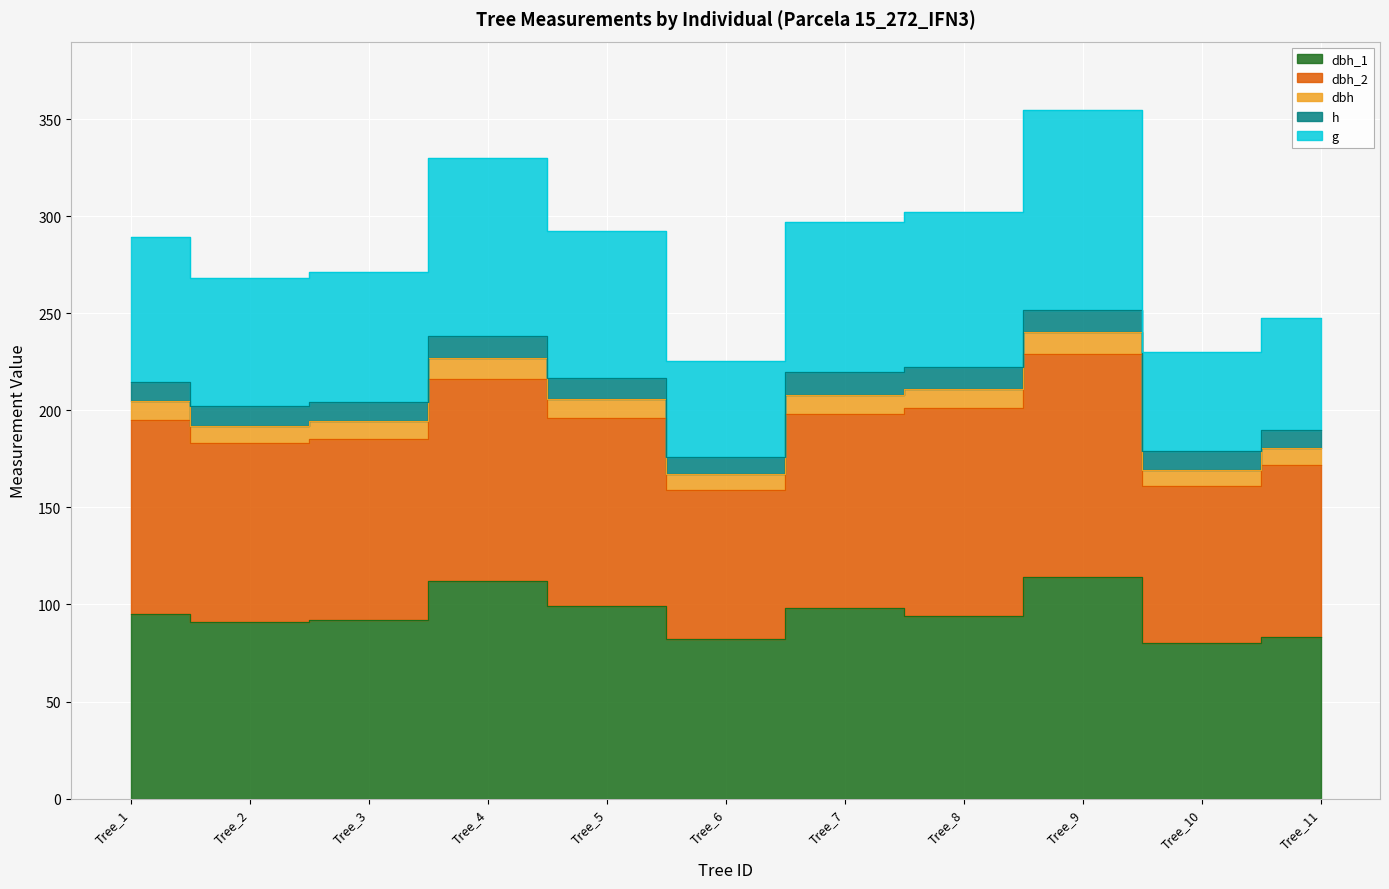

At which category is the sum across all series the highest?

Tree_9